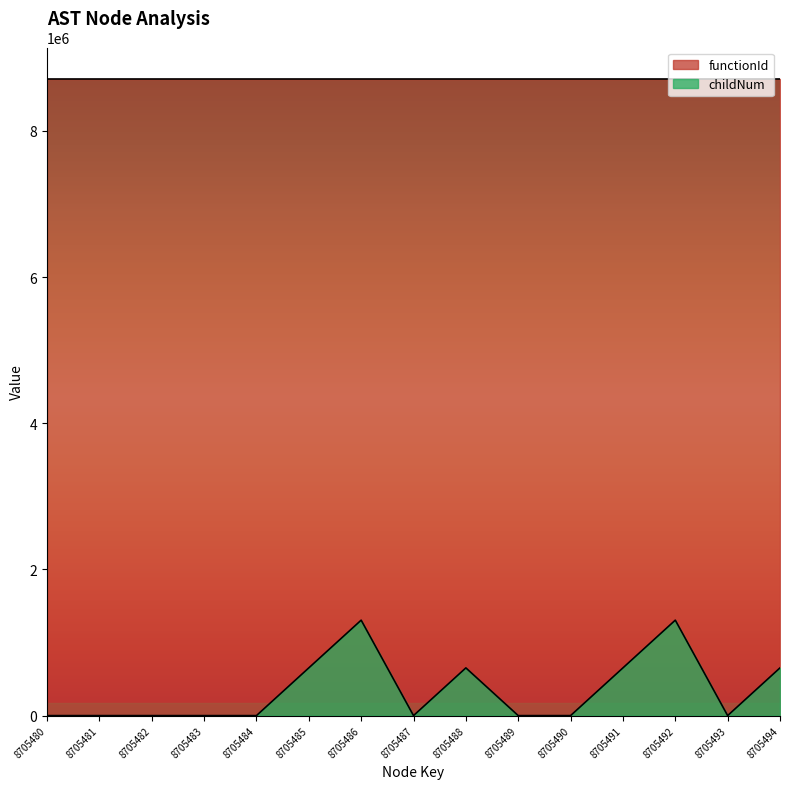

What is the sum of all values?

5223287.4